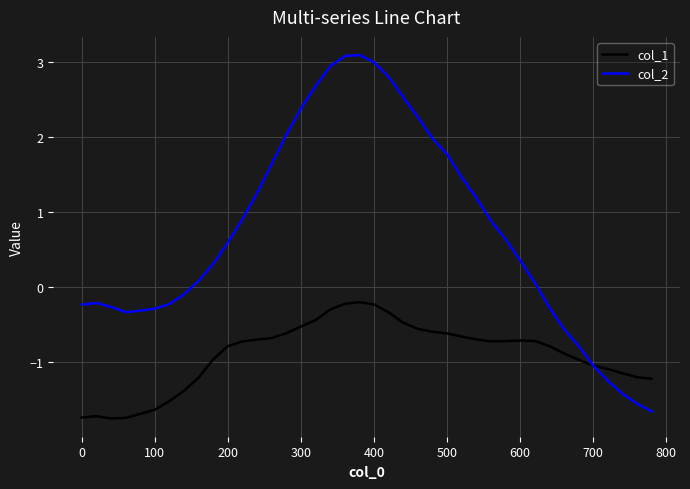

Rank the series by their average value, from highest to lowest.

col_2, col_1